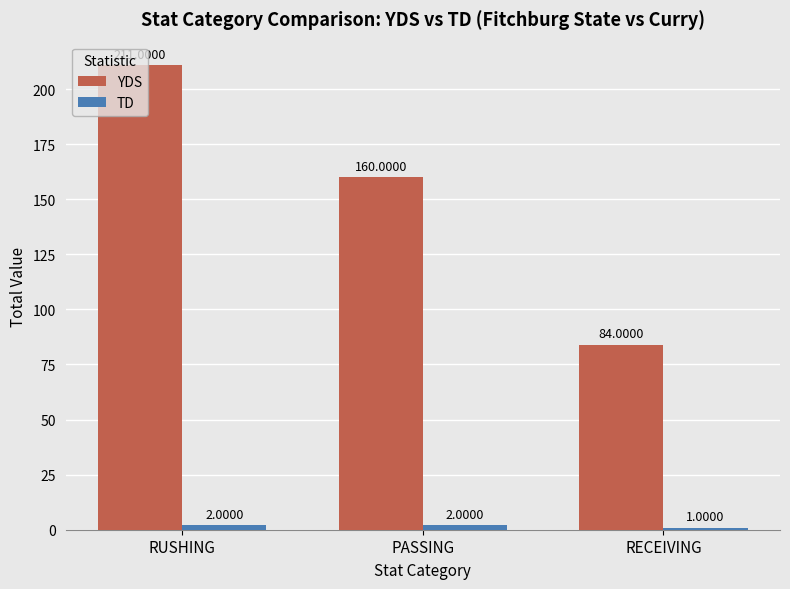

The YDS series shows 147 at RECEIVING. True or false?

False